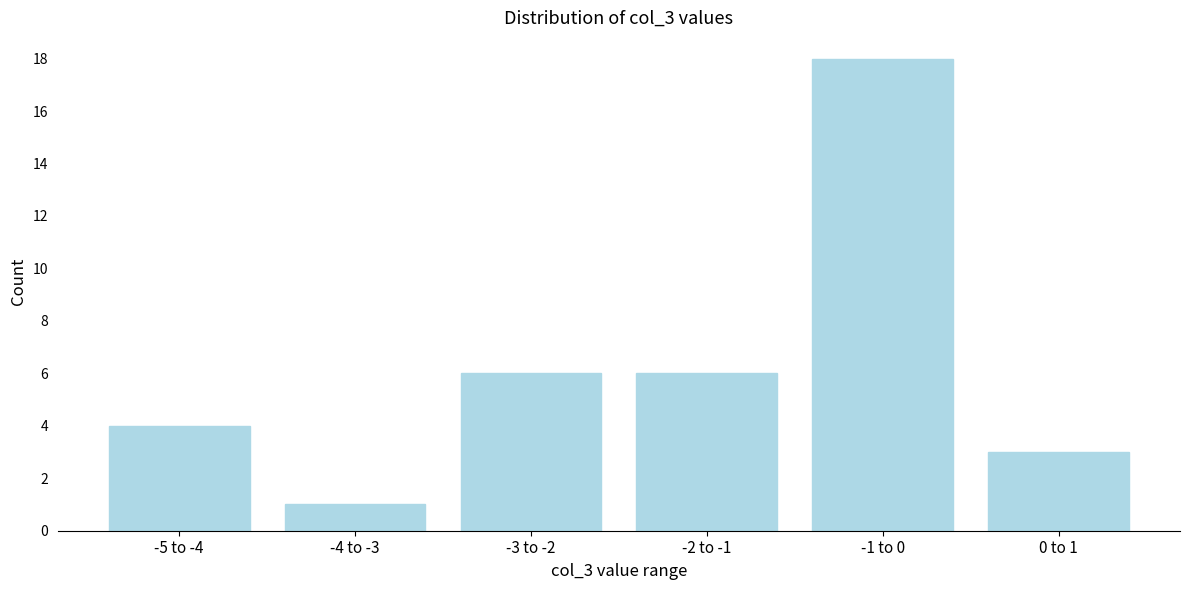

Reading left to right, what are all the values shown in this chart?

-5 to -4=4	-4 to -3=1	-3 to -2=6	-2 to -1=6	-1 to 0=18	0 to 1=3